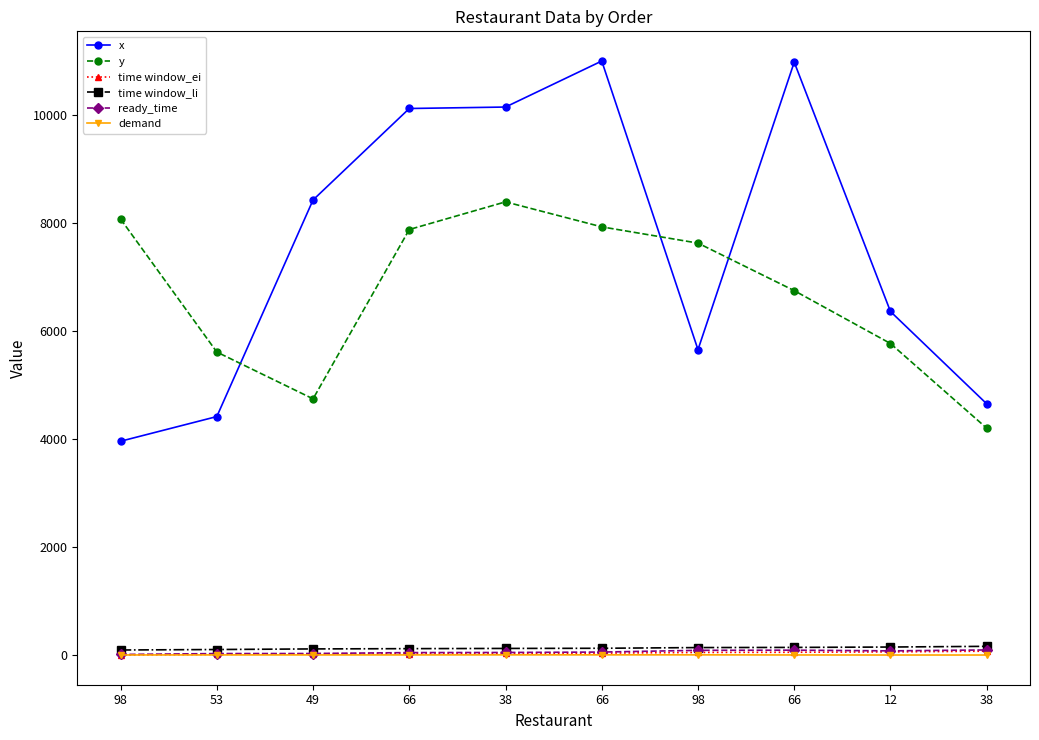

Count the number of categories in the chart.

10